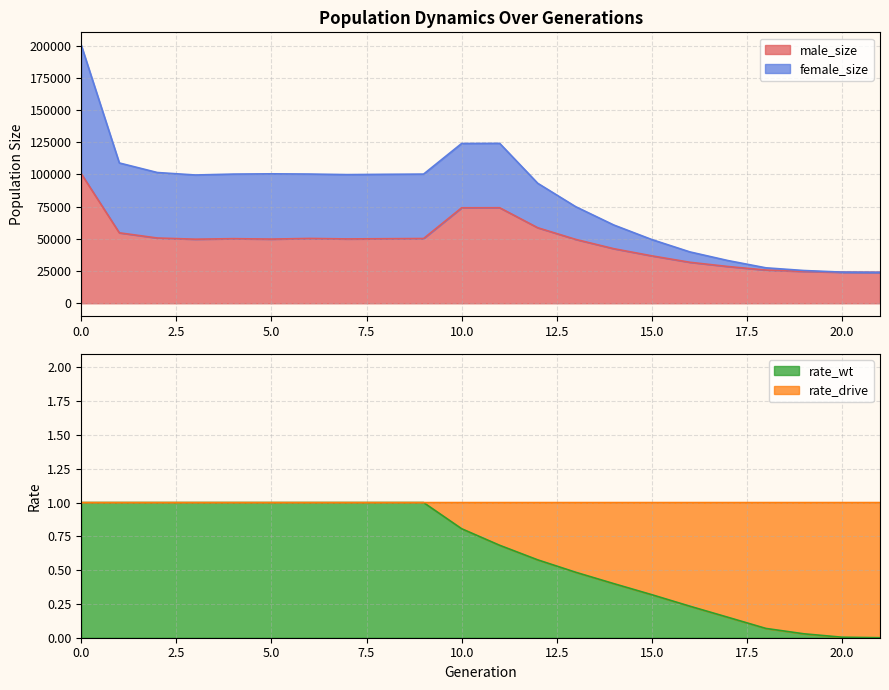

What is the minimum value for male_size?

24000